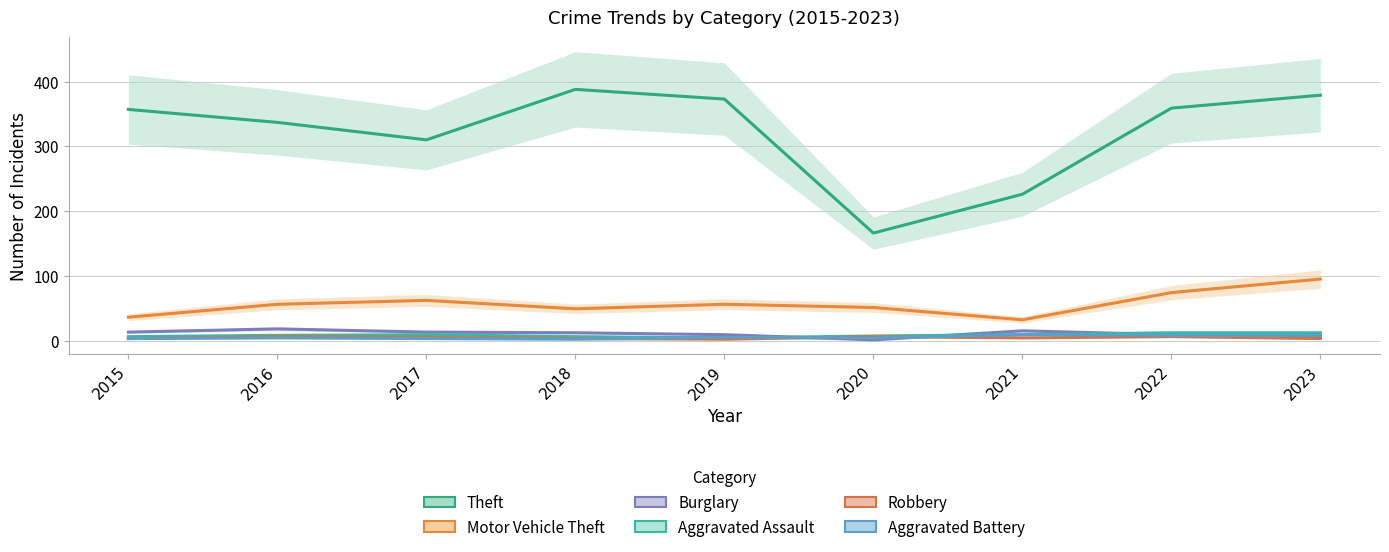

What is the average value of the Robbery series?

4